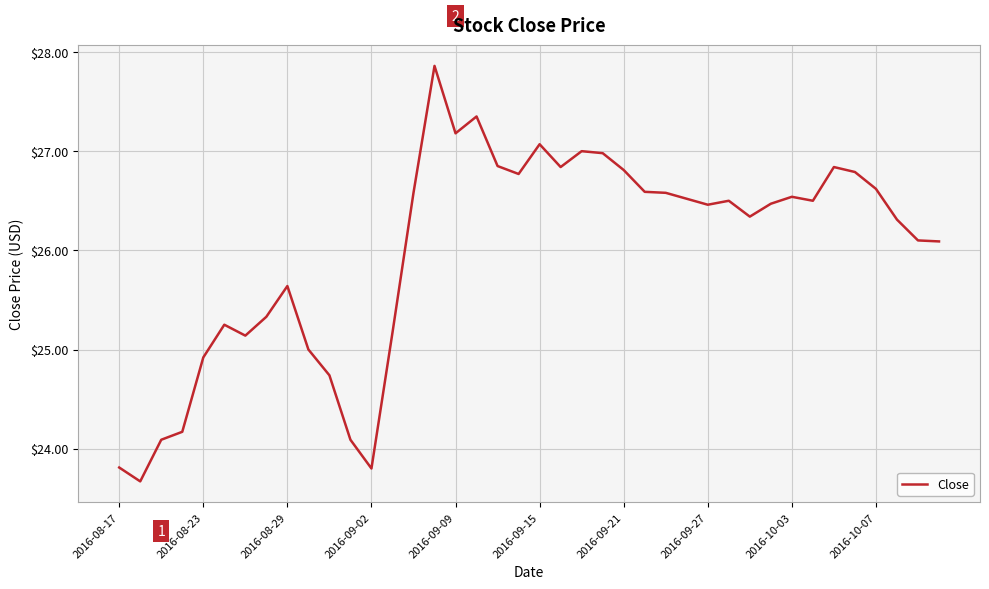

What is the difference between the maximum and minimum values?

4.2